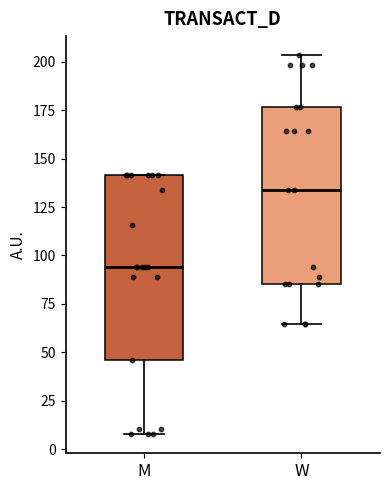

Reading left to right, read every box against the y-axis: the position of its median line, the range the box covers, and the ends of its whiskers. The values are not printed on the chart, so give them approximately, as read against the axis.

M: median 95, box 45 to 140, whiskers 10 to 140
W: median 135, box 85 to 175, whiskers 65 to 205